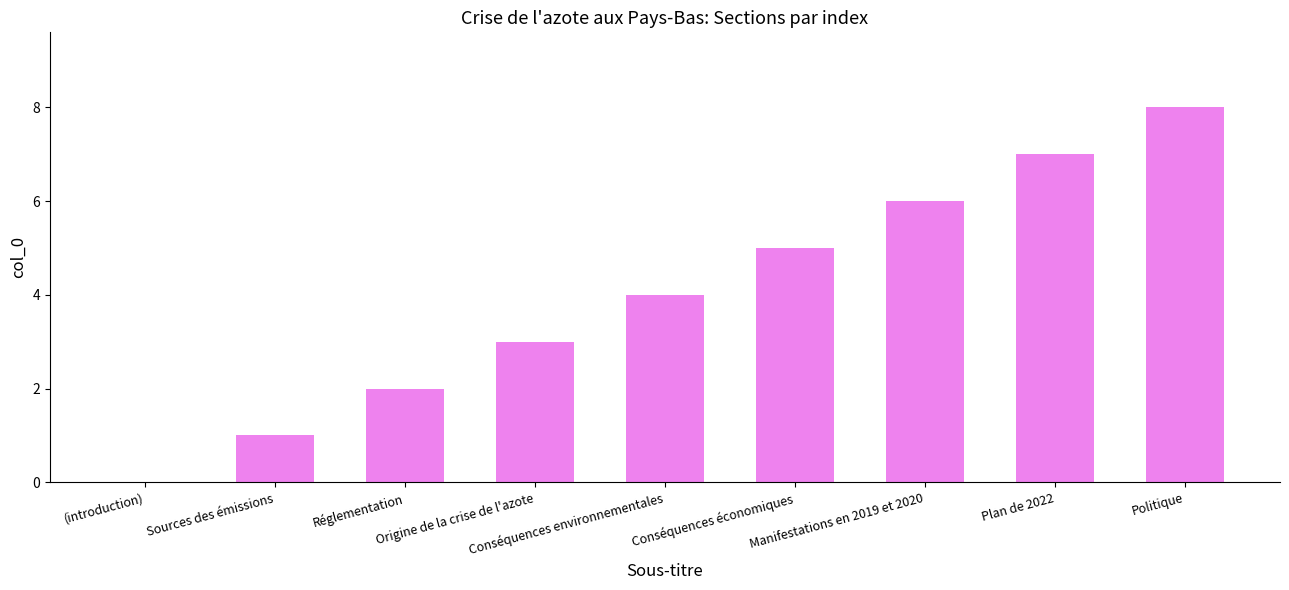

Are the bars horizontal?

No